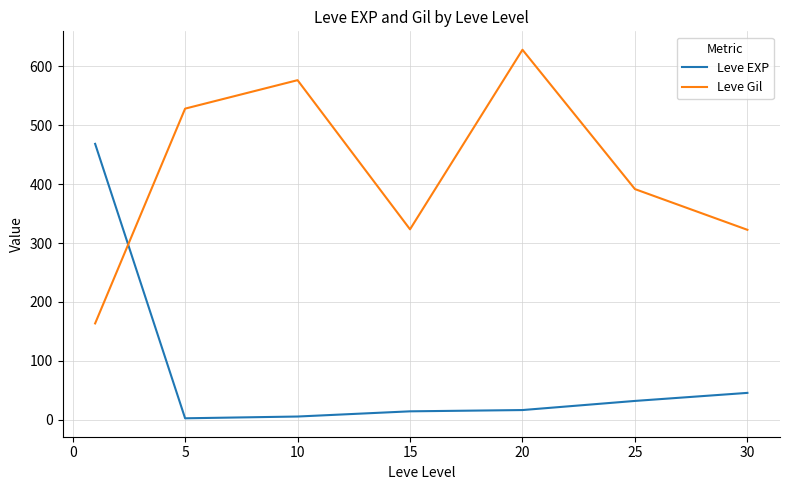

Which series has the largest total across all categories?

Leve Gil